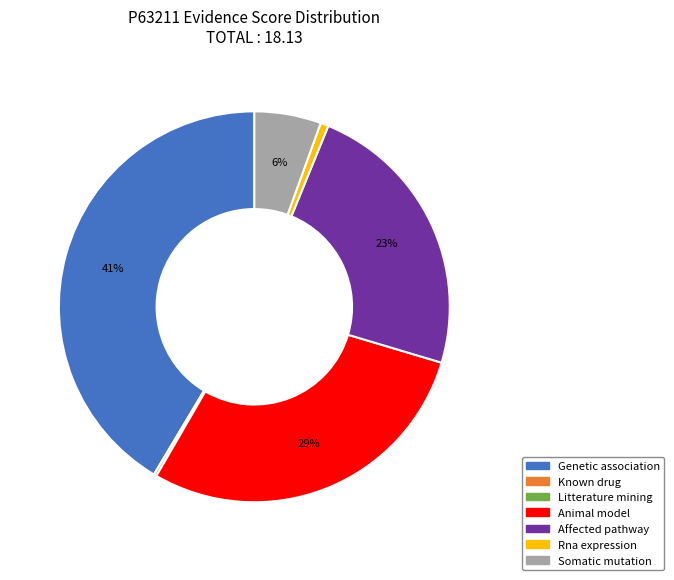

Does any single category account for the majority?

No